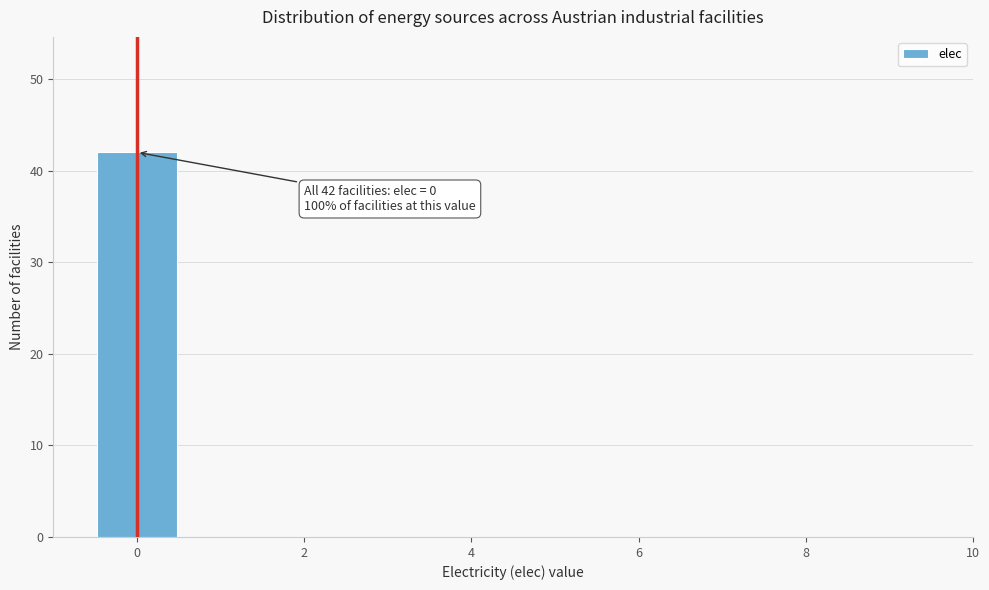

Over which range of the x-axis is the bar tallest?

-0.5 to 0.5